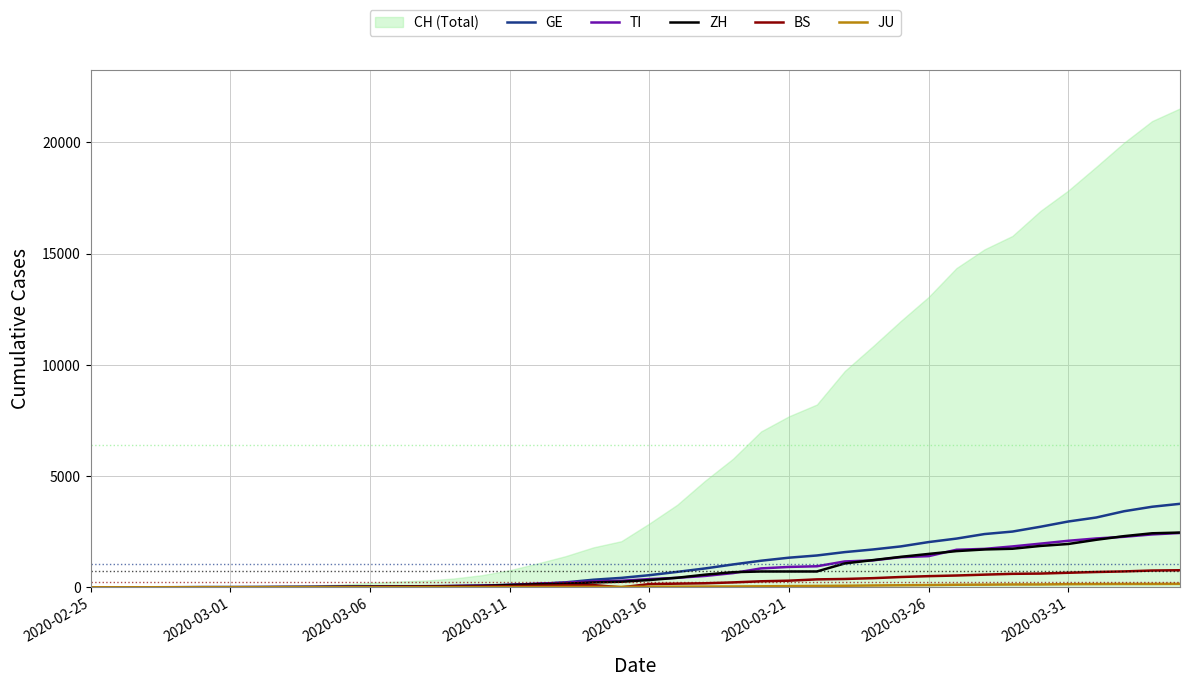

True or false: ZH and GE cross at least once.

True